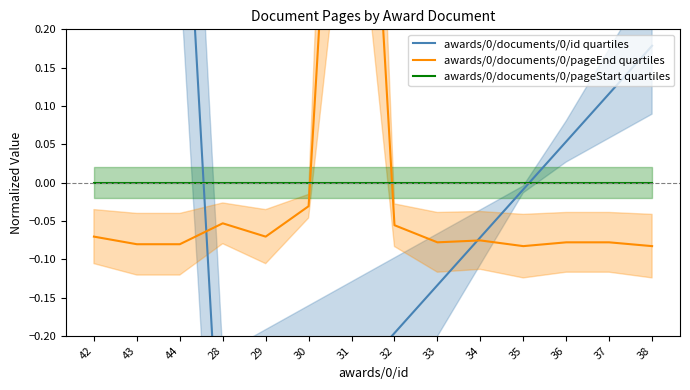

How many values in awards/0/documents/0/pageEnd quartiles are below zero?

13